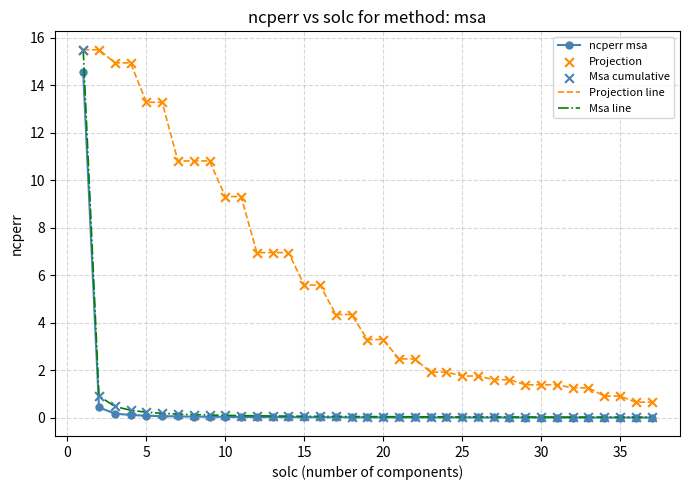

True or false: ncperr msa and Projection line cross at least once.

False